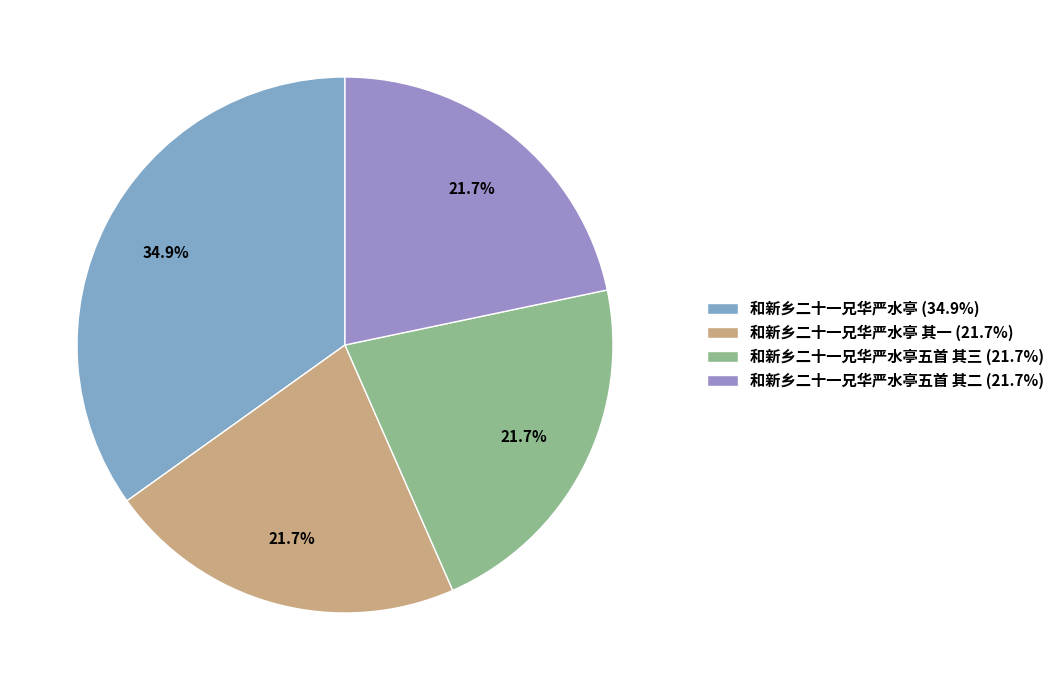

Count the number of slices in the pie.

4